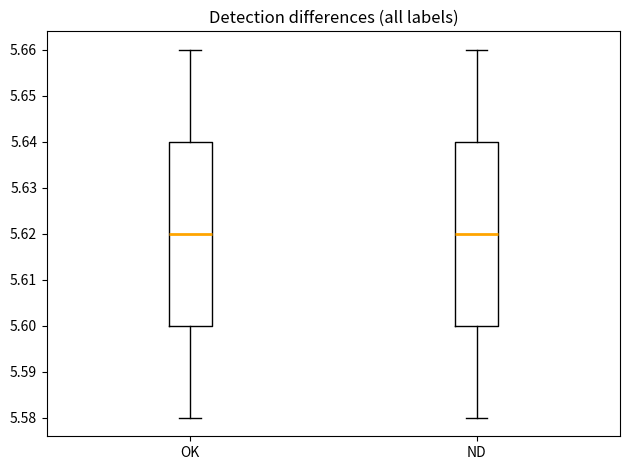

Where is the lower edge of the box for OK on the y-axis? The values are not printed on the chart, so give them approximately, as read against the axis.

5.60